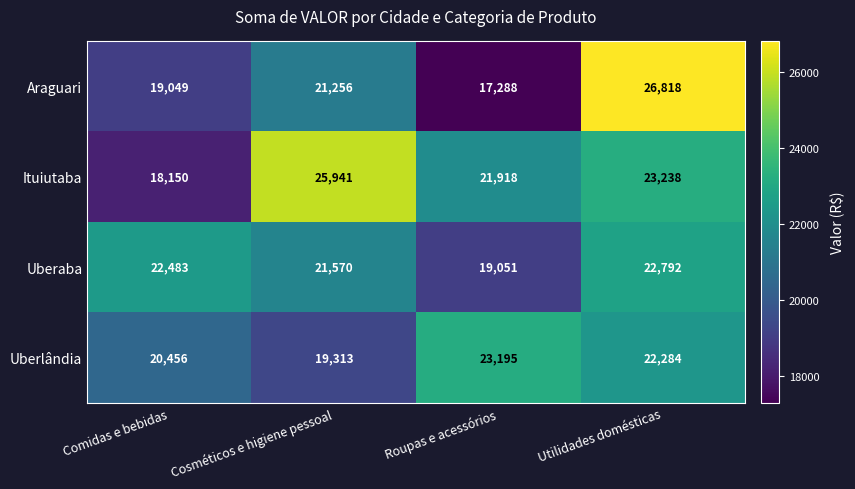

The Araguari series shows 24251 at Roupas e acessórios. True or false?

False